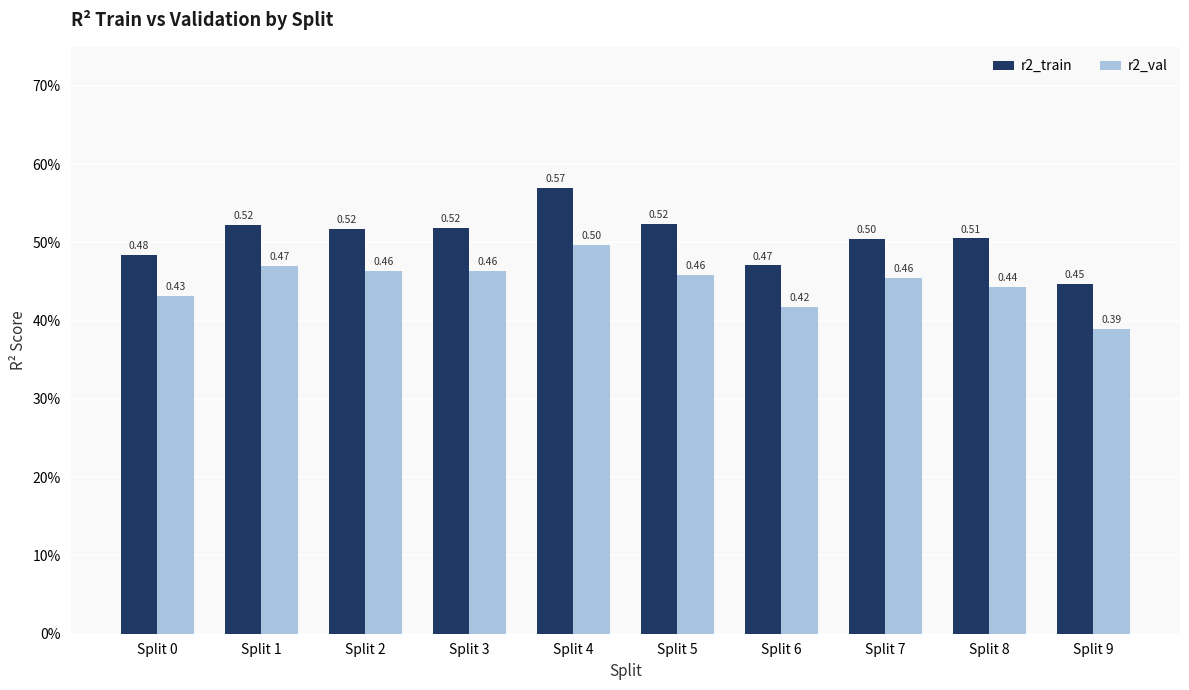

Which series changed the most between Split 0 and Split 6?

r2_val